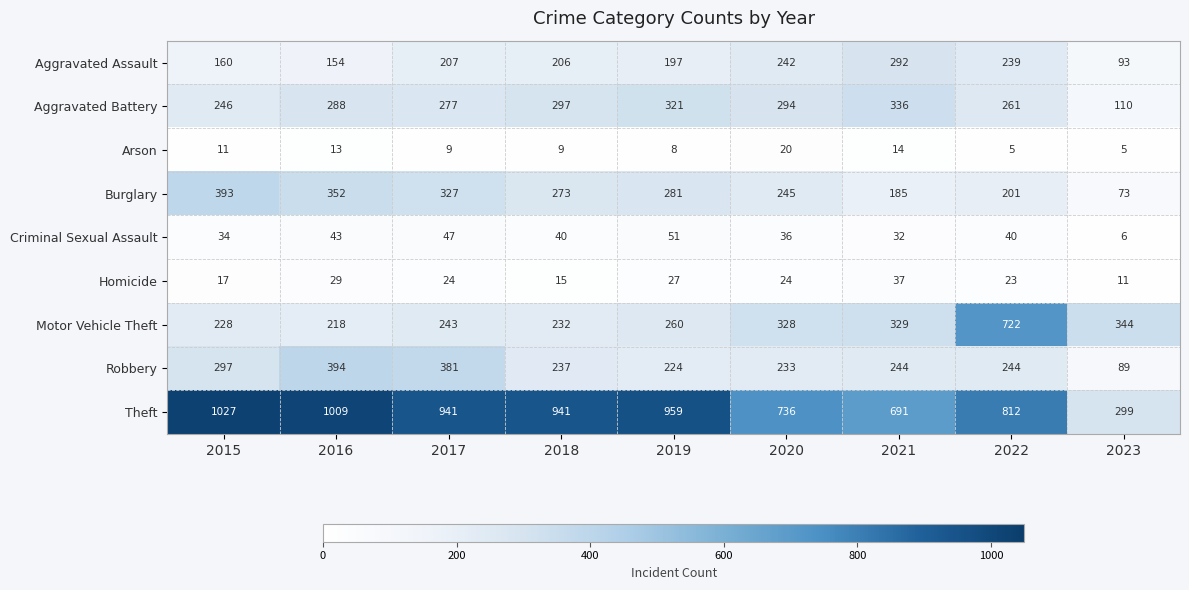

How many data points in Criminal Sexual Assault are less than 40?

4